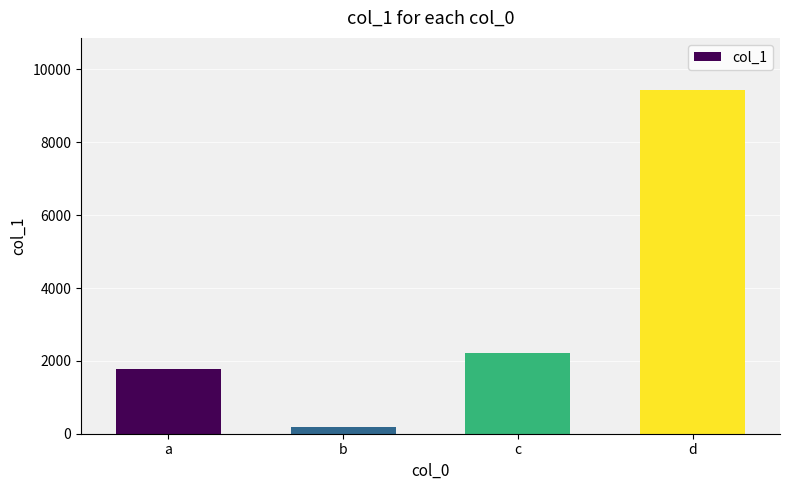

Are the bars horizontal?

No